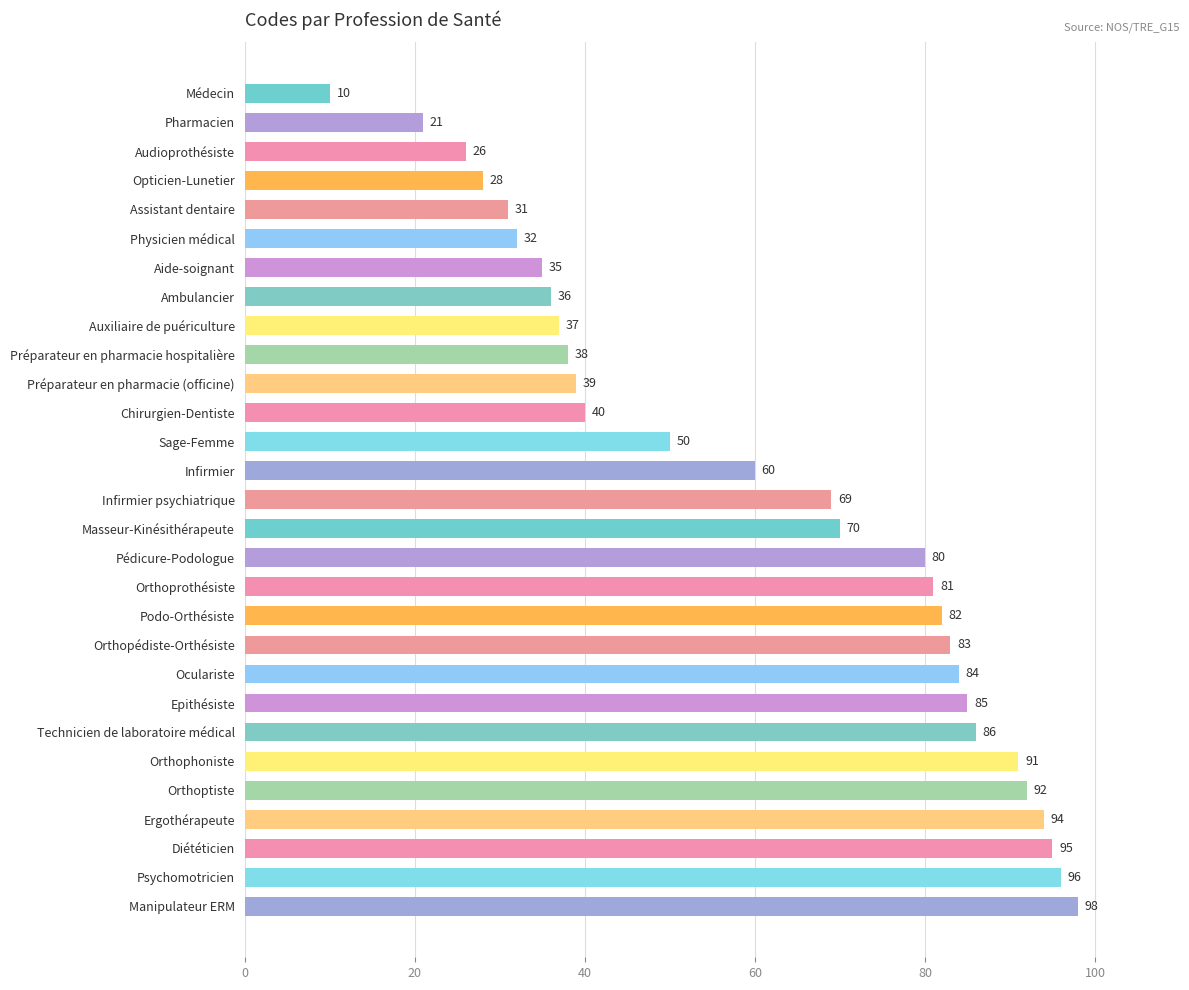

What is the approximate value at Psychomotricien?

96